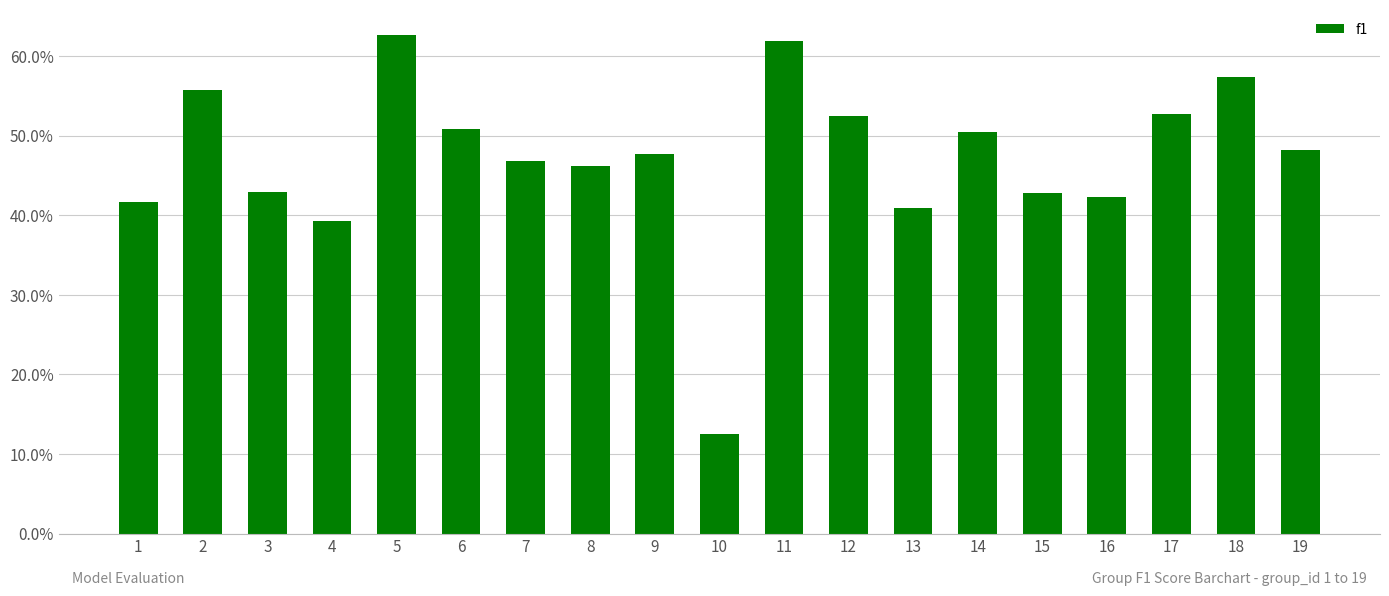

Where is the data nearest to the value 0?

10